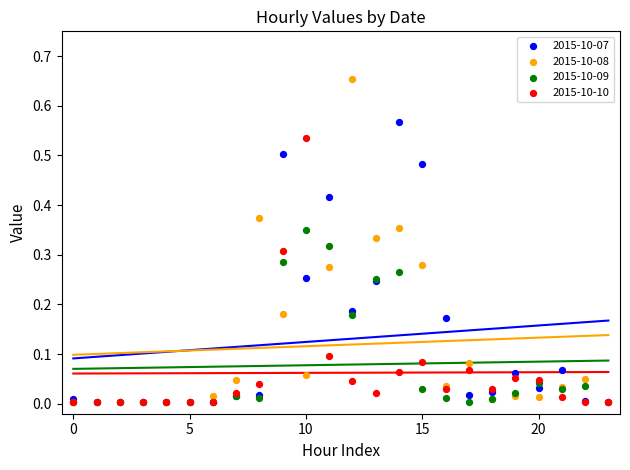

What are all the series names shown in the legend?

2015-10-07, 2015-10-08, 2015-10-09, 2015-10-10